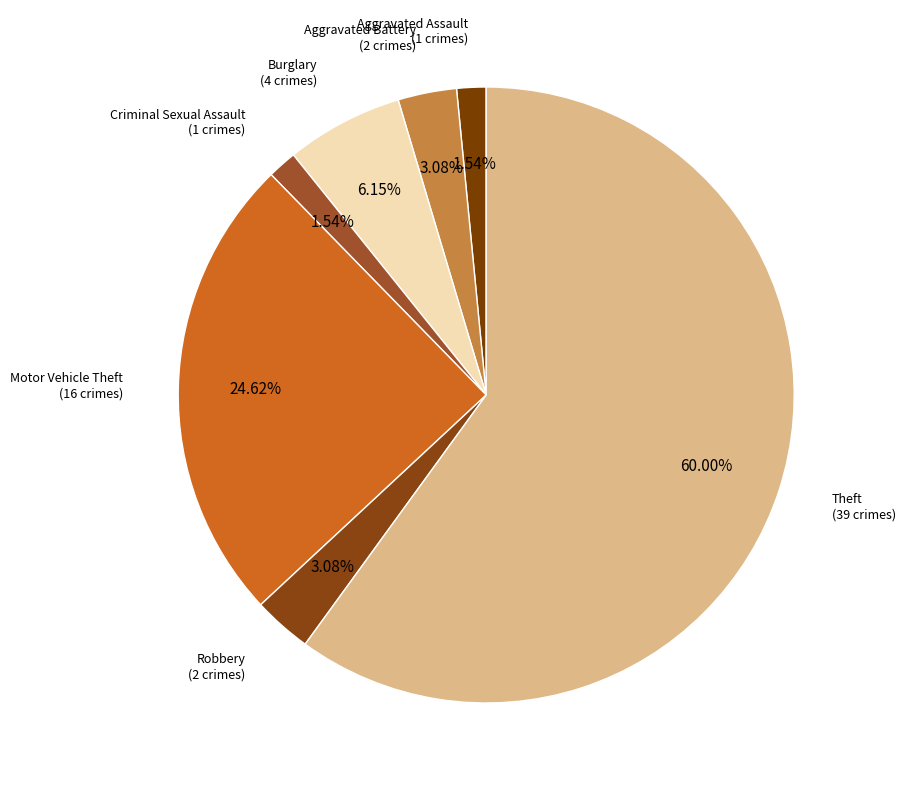

How many segments does this pie chart have?

7